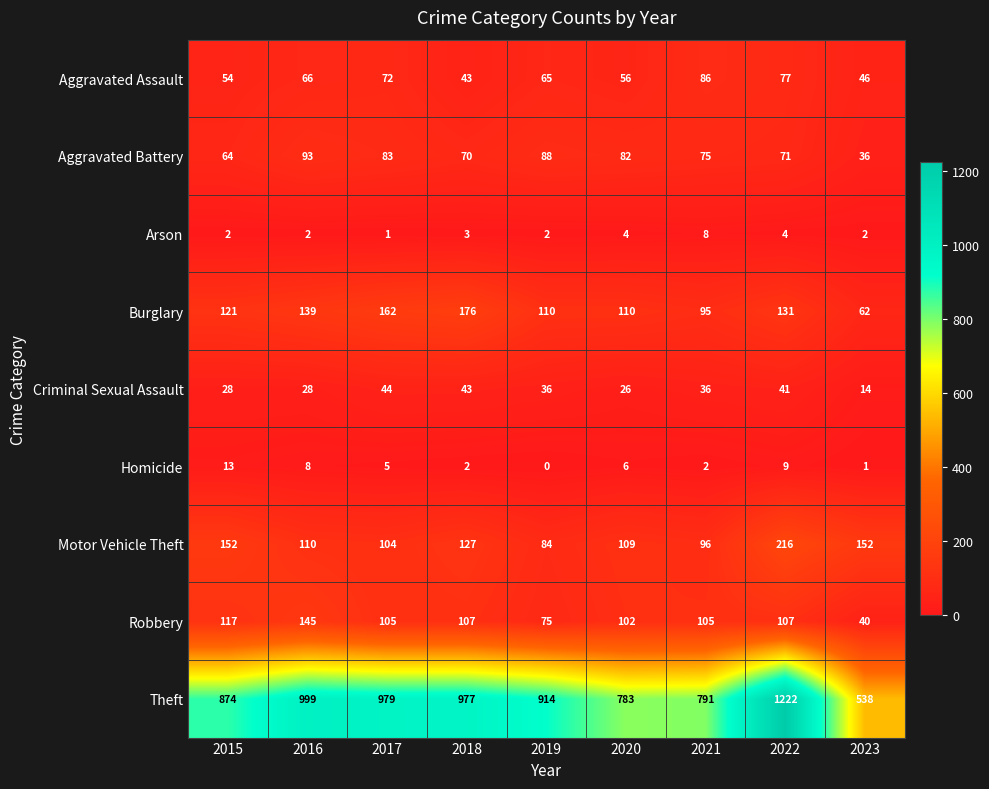

At which category is the sum across all series the highest?

2022